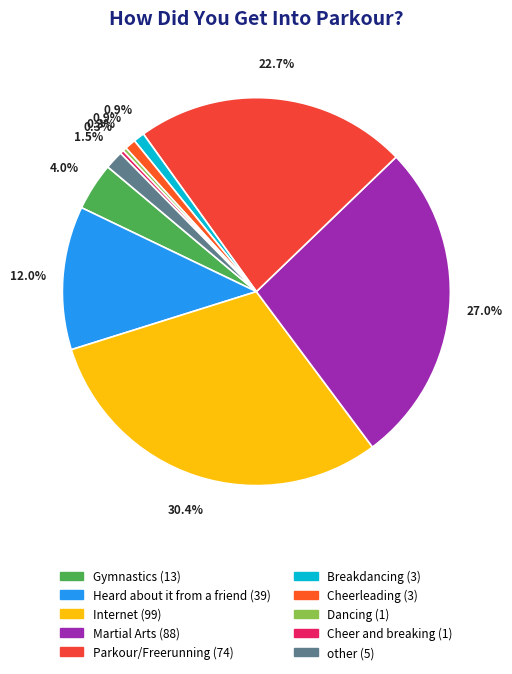

Approximately how many times larger is the value at other compared to Martial Arts?

0.1